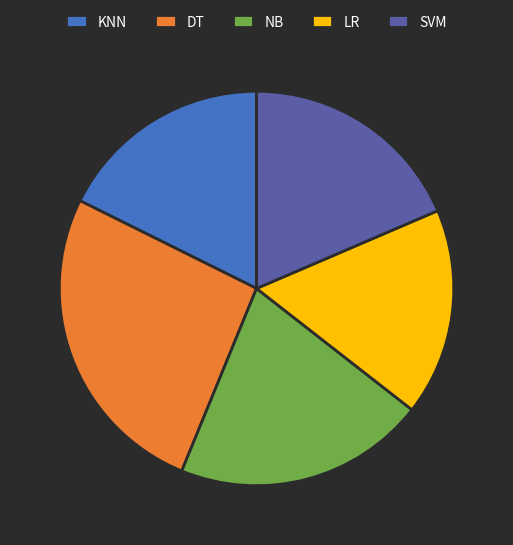

Count the number of slices in the pie.

5